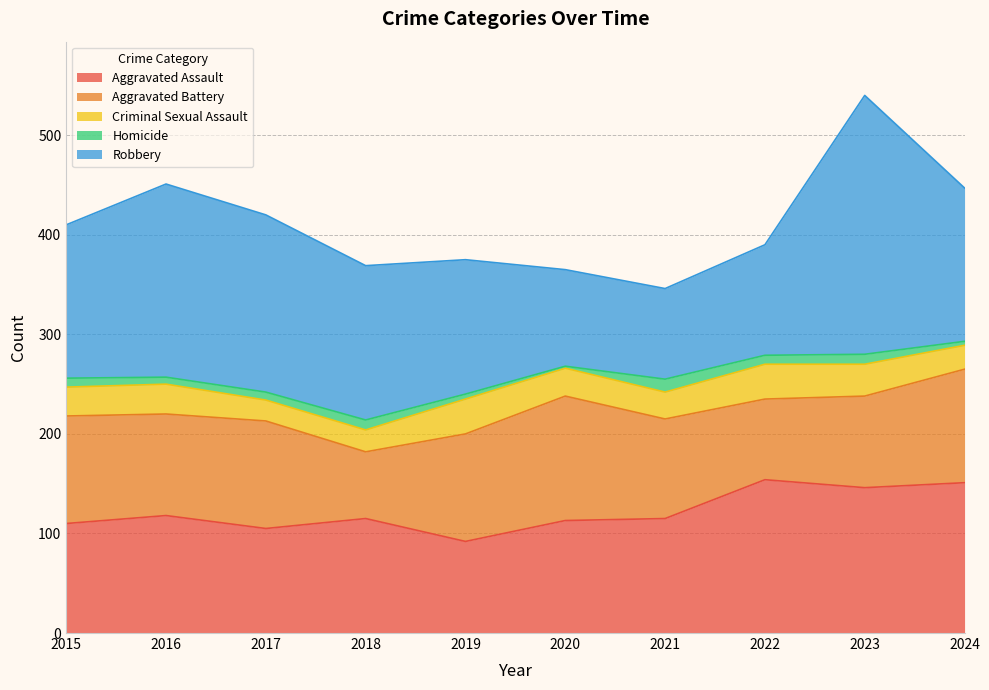

Count the number of data series in this chart.

5